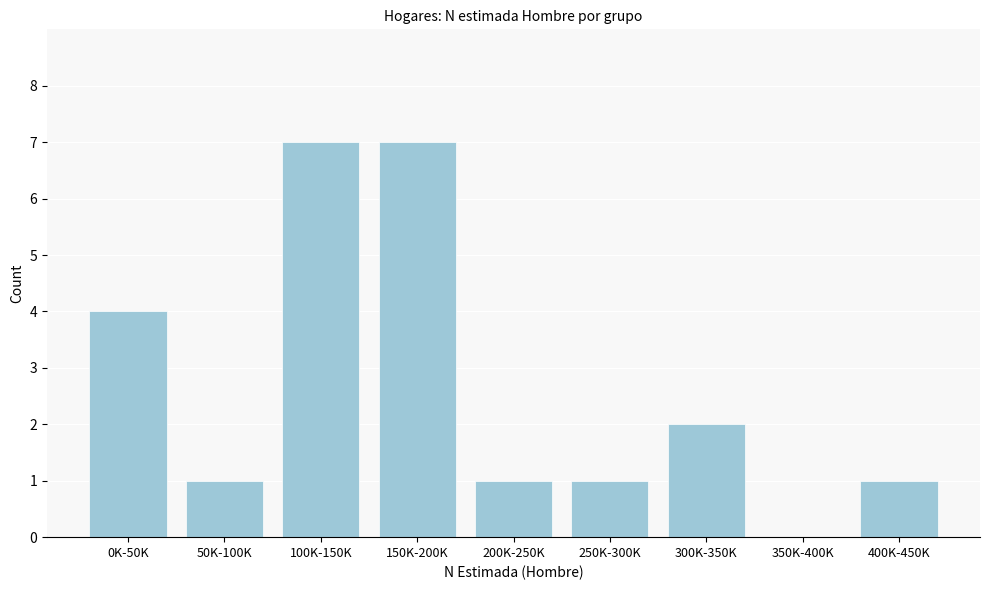

Reading left to right, list all the values displayed in this chart.

0K-50K=4	50K-100K=1	100K-150K=7	150K-200K=7	200K-250K=1	250K-300K=1	300K-350K=2	350K-400K=0	400K-450K=1